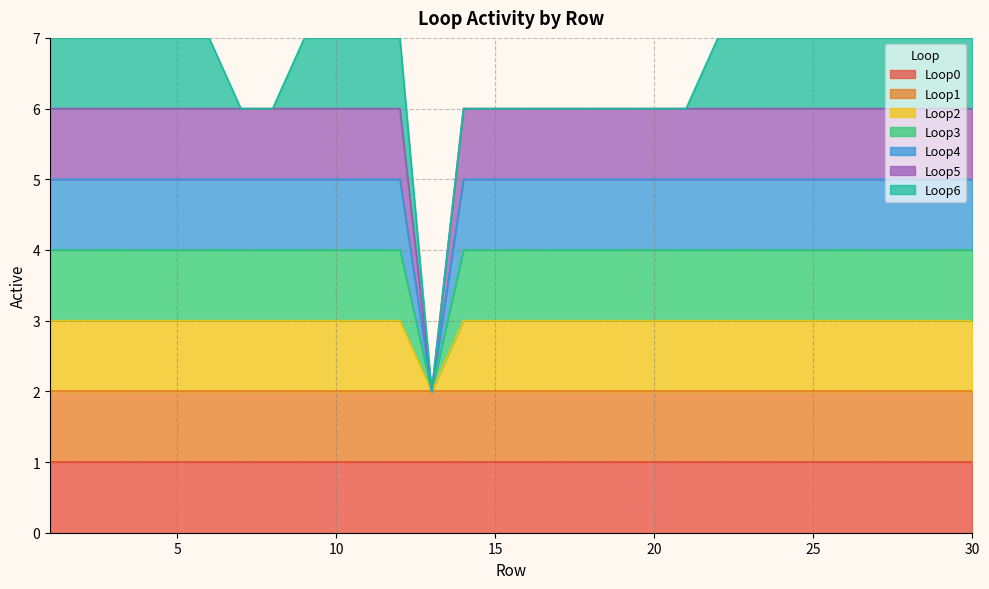

Between 6 and 22, which series saw the biggest shift?

Loop2